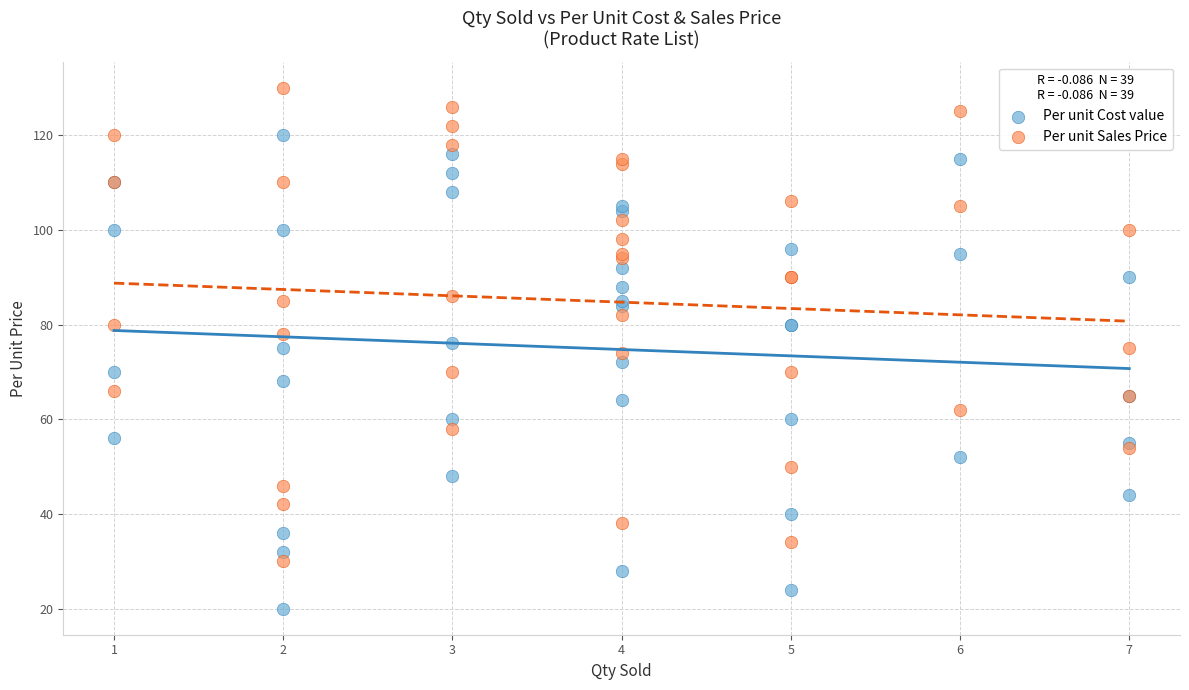

Which series reaches the minimum Y coordinate?

Per unit Cost value